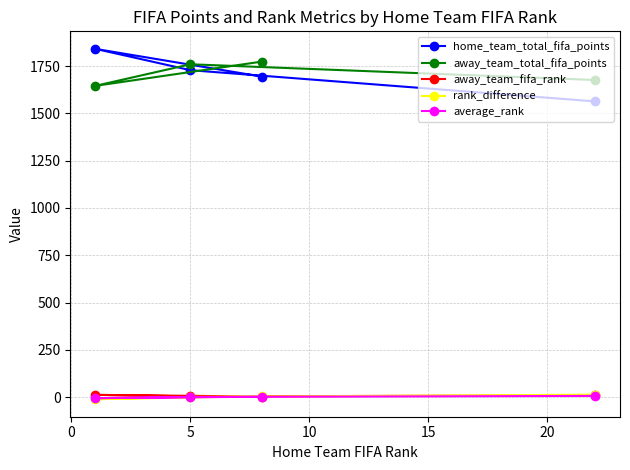

What is the maximum value shown in the chart?

1841.3